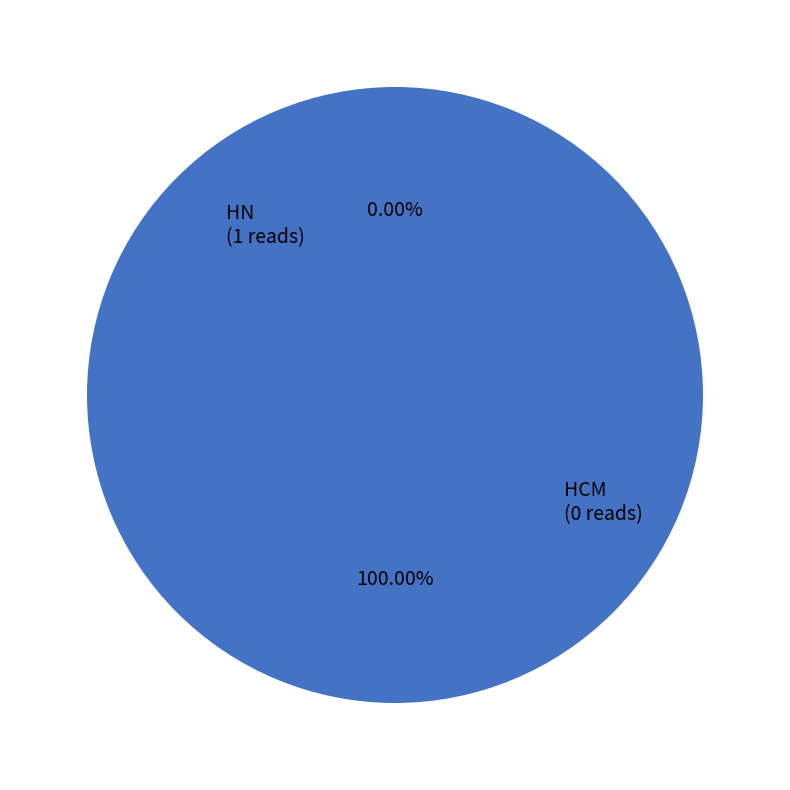

To the nearest percent, what is the difference between the largest and smallest slice percentages?

100%